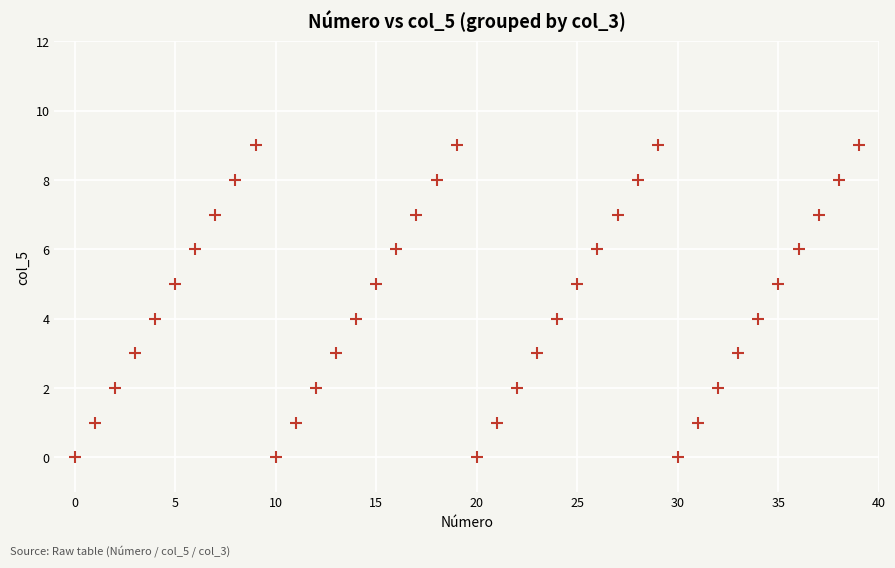

What is the range of Y values (max minus min)?

9